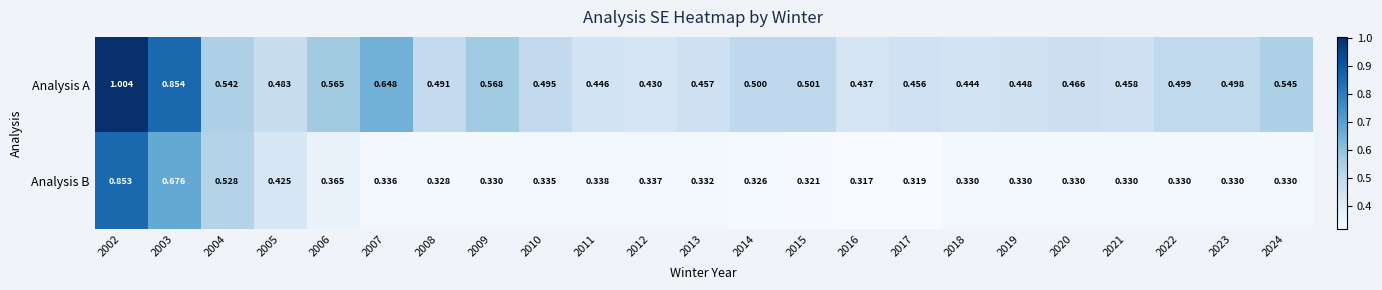

Which series has the largest total across all categories?

Analysis A